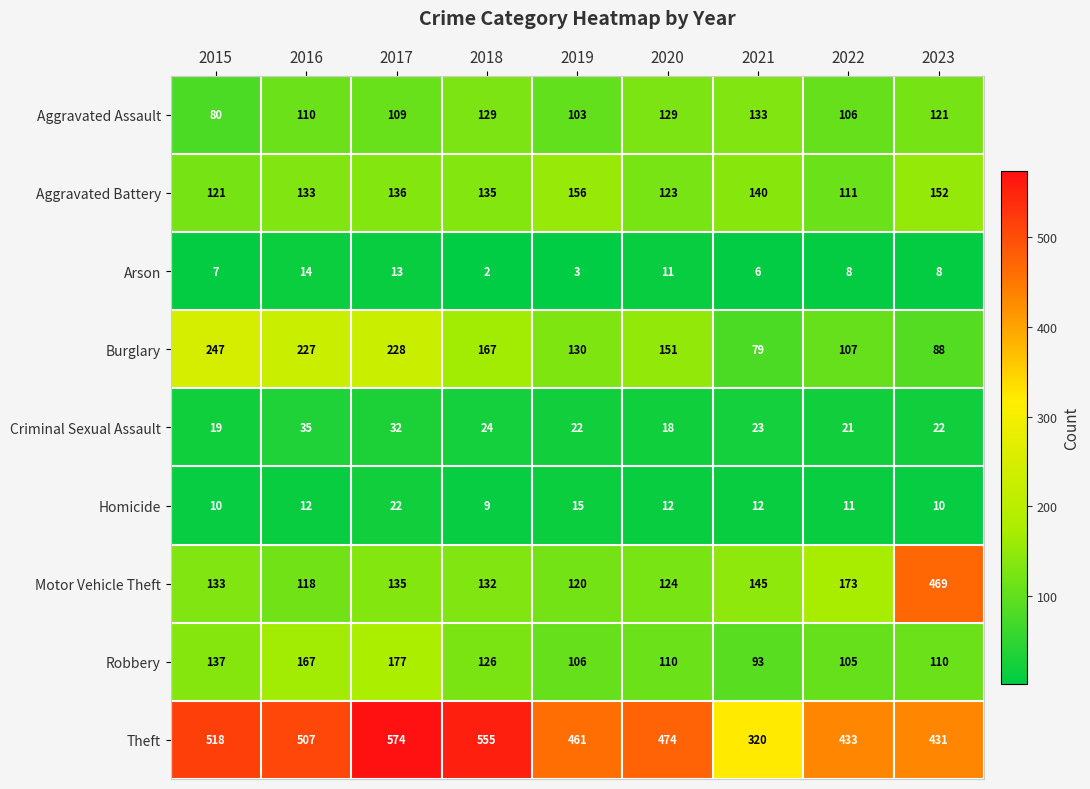

At which label is Burglary closest to 163?

2018